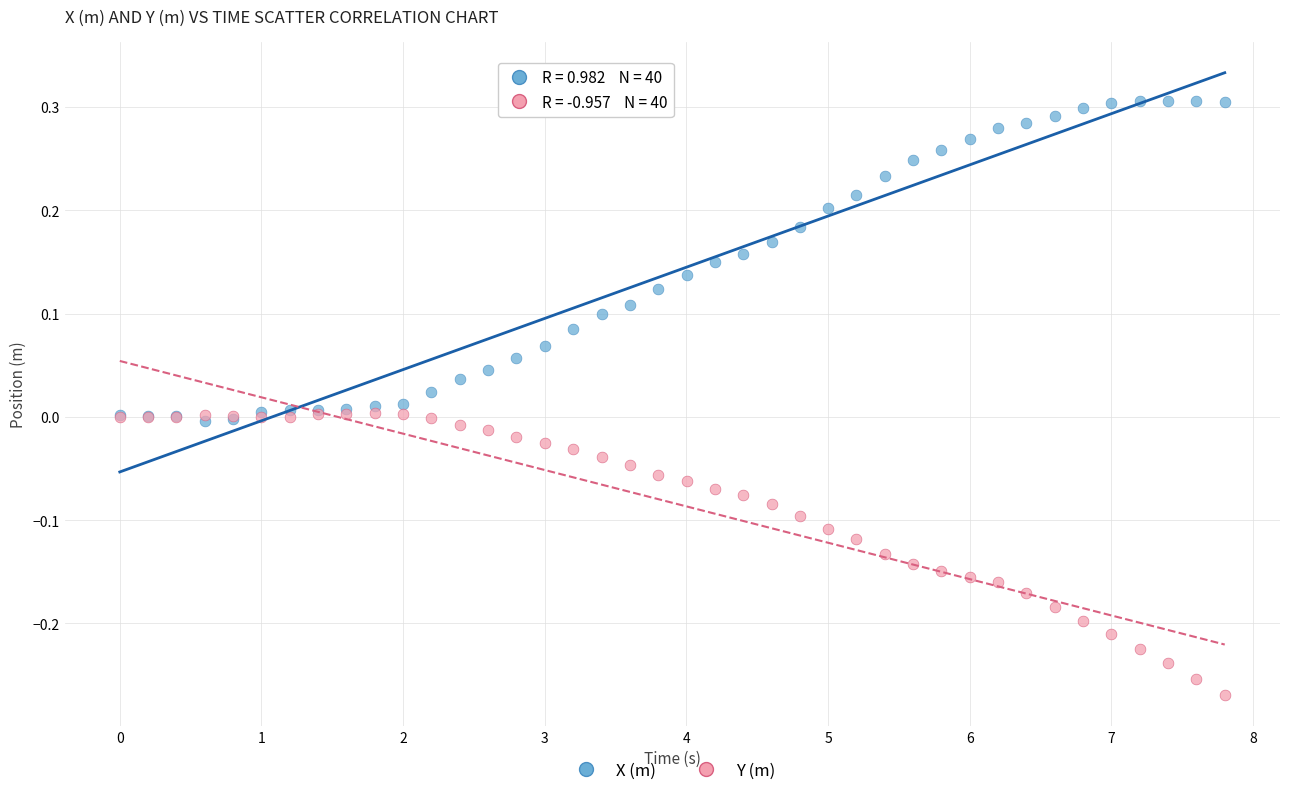

Which series contains the highest Y value?

X (m)